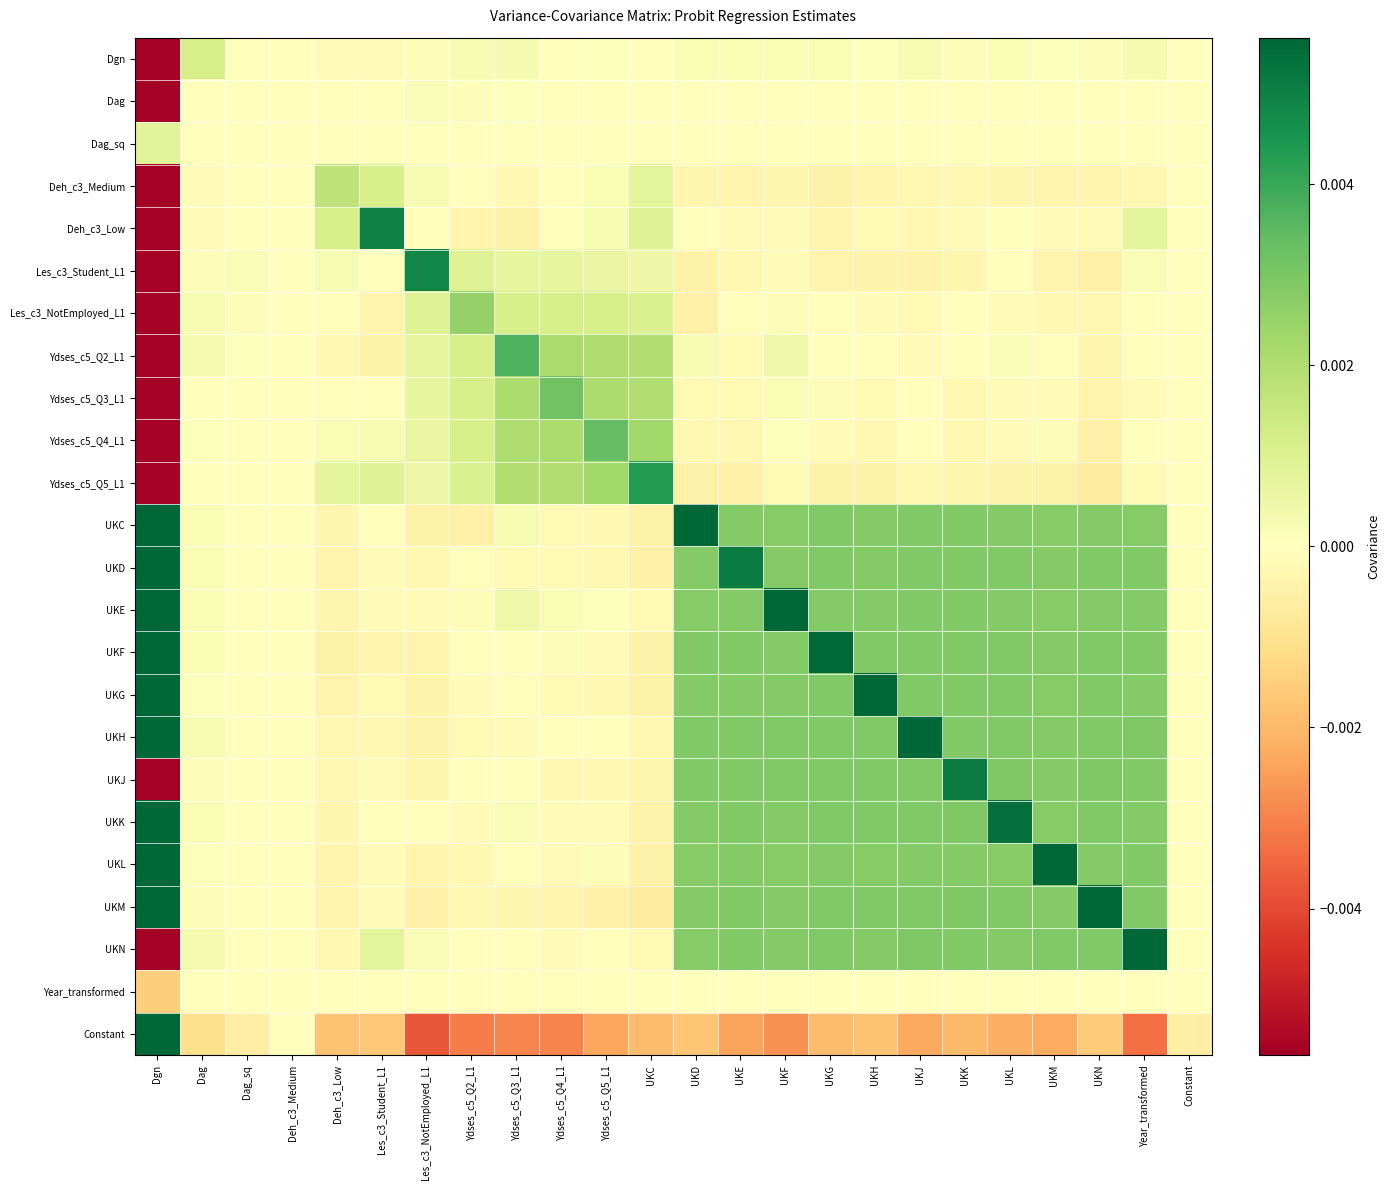

Rank the series by their maximum value, from lowest to highest.

Year_transformed, Dag, Dag_sq, Dgn, Deh_c3_Medium, Les_c3_NotEmployed_L1, Ydses_c5_Q3_L1, Ydses_c5_Q4_L1, Ydses_c5_Q2_L1, Ydses_c5_Q5_L1, Les_c3_Student_L1, Deh_c3_Low, UKJ, UKN, UKG, UKL, UKM, UKE, UKC, UKD, UKH, UKK, UKF, Constant